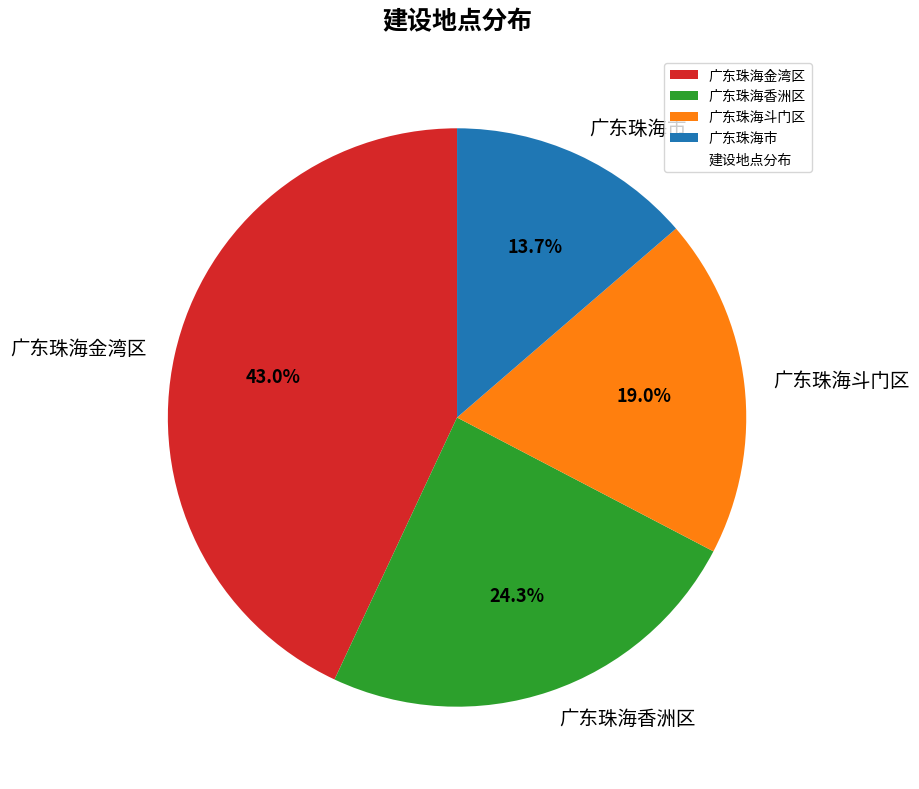

Does 广东珠海市 represent more than half of the total?

No